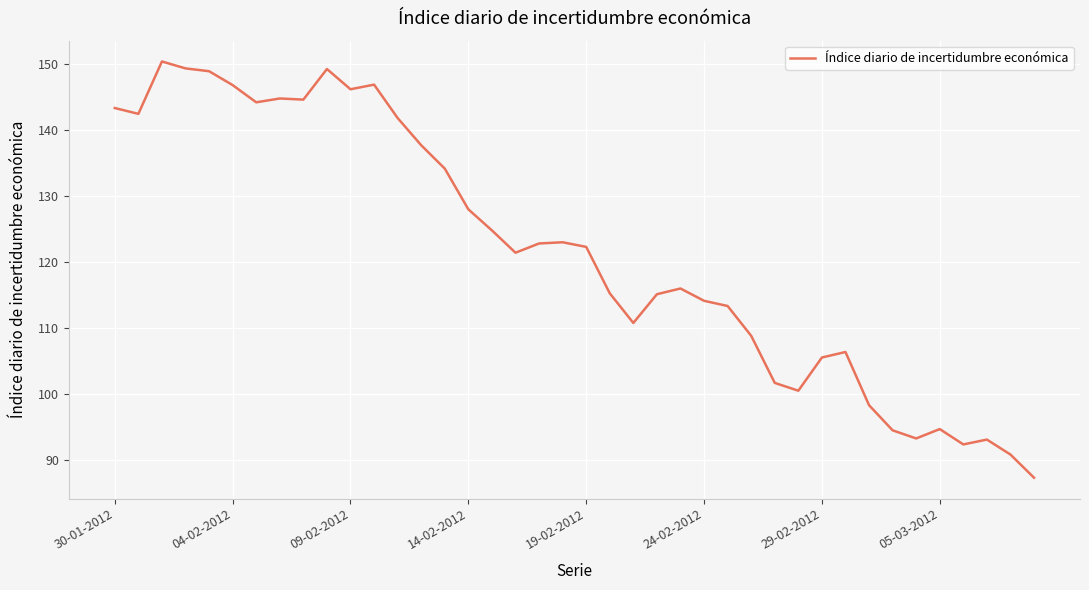

What is the difference between the maximum and minimum values?

63.0